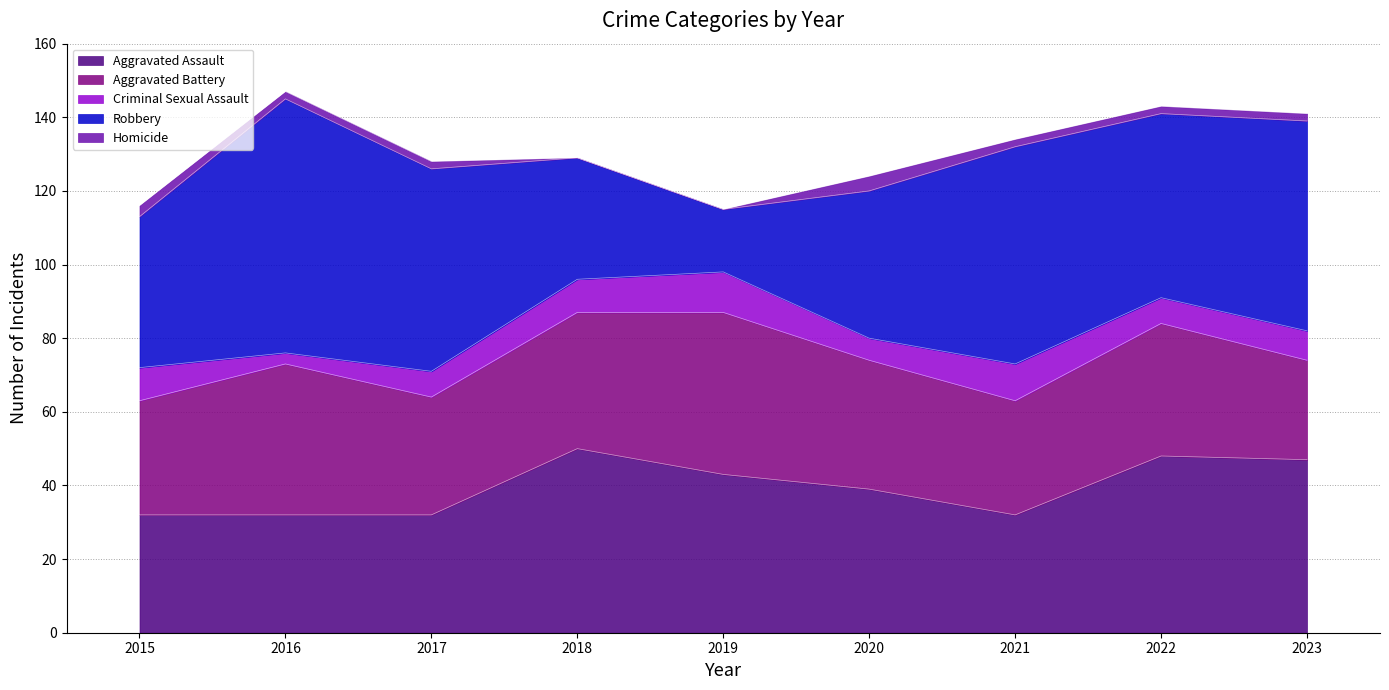

Count the Criminal Sexual Assault values in the range 7 to 9.

5